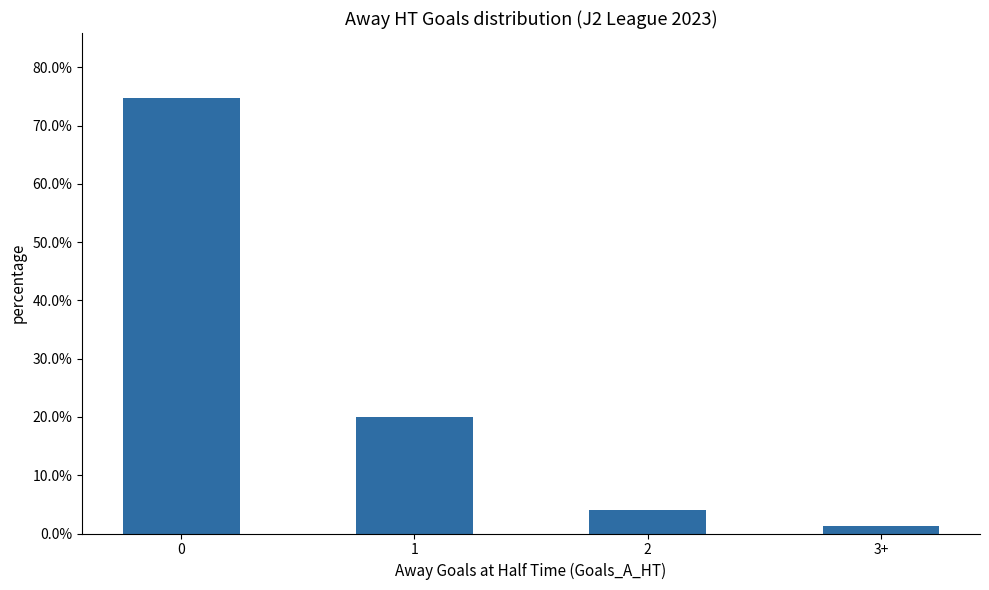

Are the bars horizontal?

No